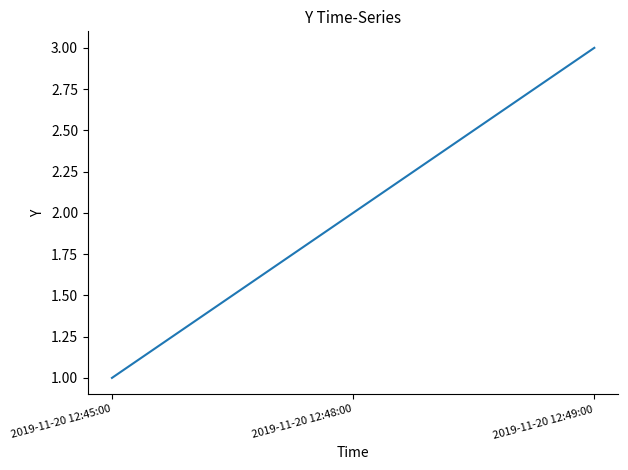

What is the ratio of the value at 2019-11-20 12:48:00 to the value at 2019-11-20 12:49:00?

0.7